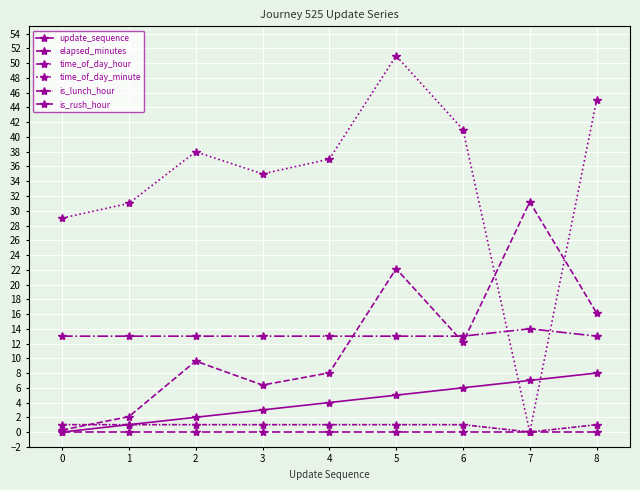

How many data points in elapsed_minutes are less than 9?

4